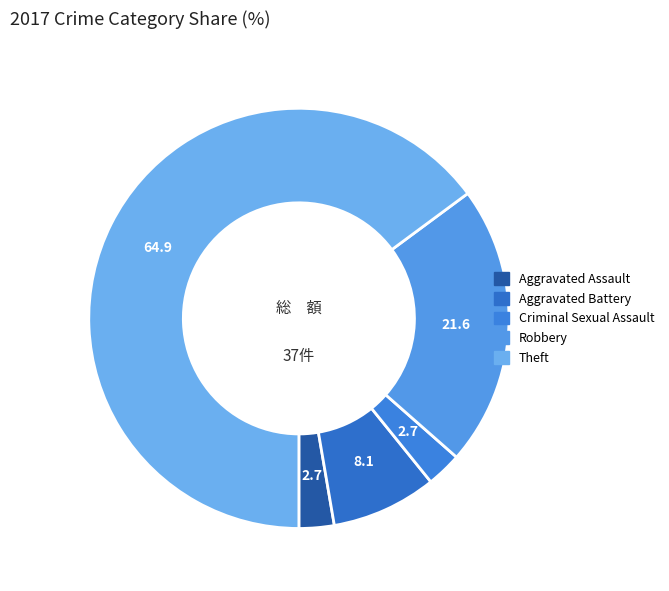

Is it true that Criminal Sexual Assault is 12% of the pie?

False